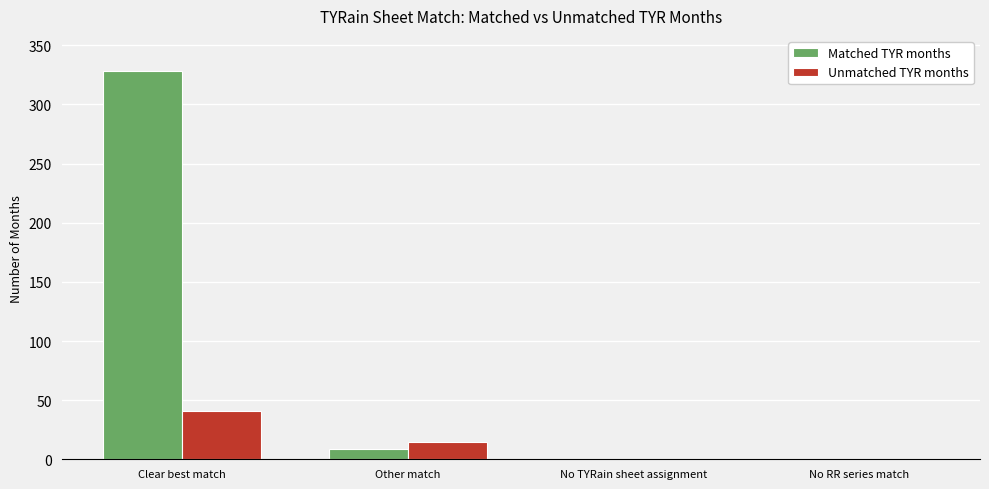

How many categories are shown in the chart?

4